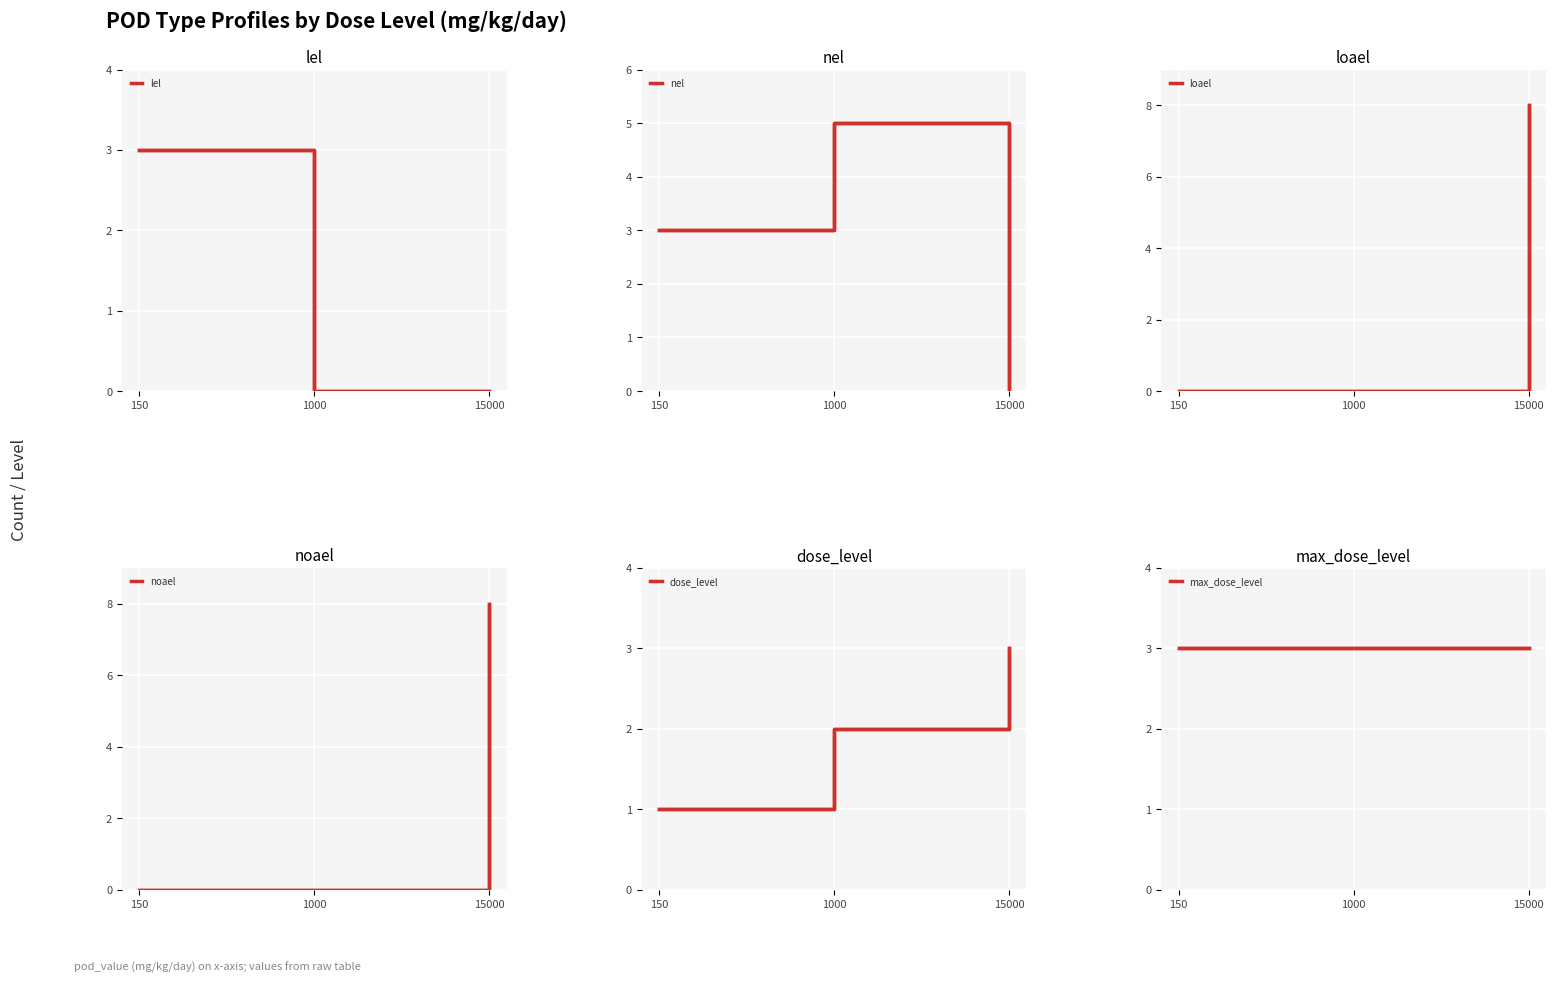

Reading left to right, extract all data points from this chart.

lel: 3	0	0
nel: 3	5	0
loael: 0	0	8
noael: 0	0	8
dose_level: 1	2	3
max_dose_level: 3	3	3